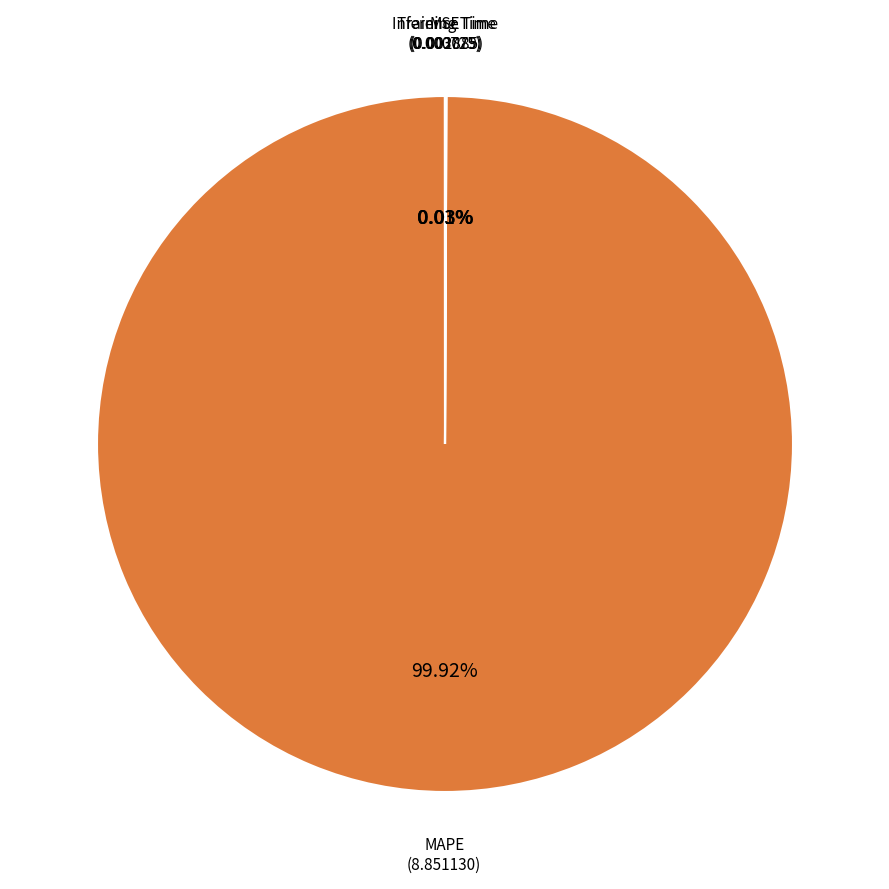

Which slice represents more than half of the pie?

MAPE